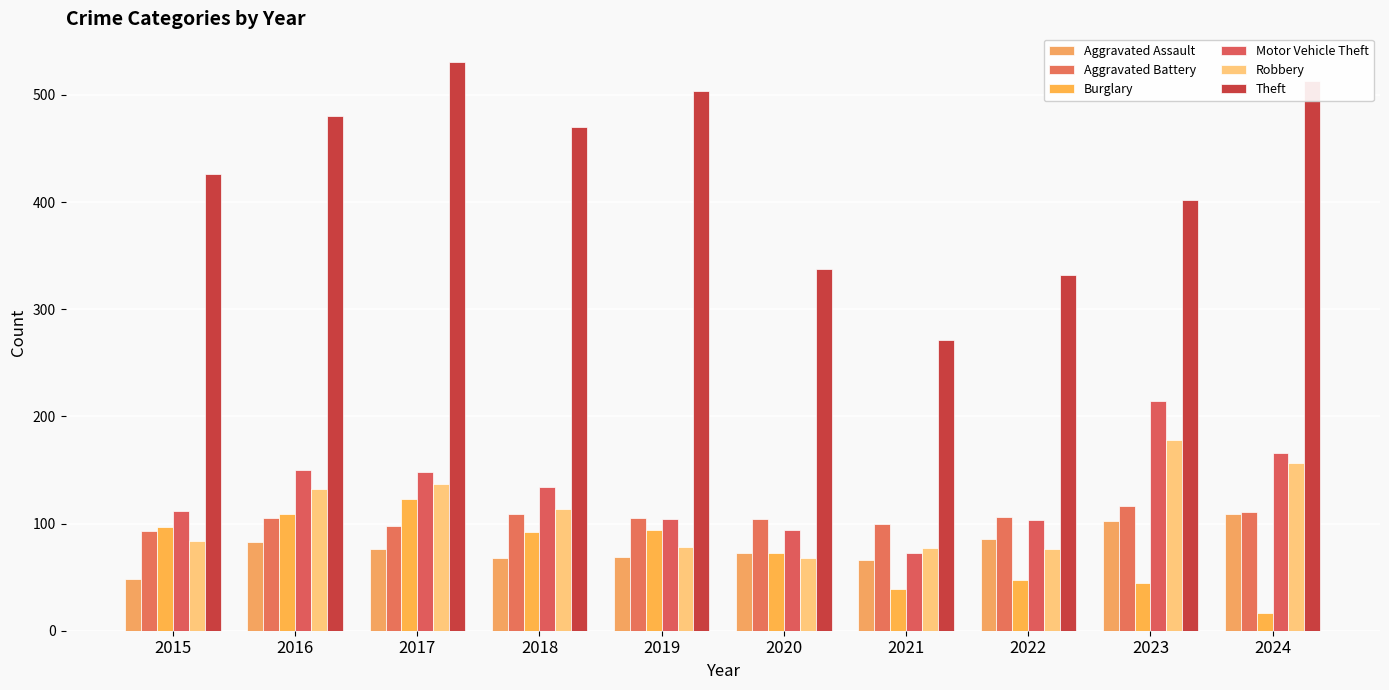

What is the average value of the Motor Vehicle Theft series?

130